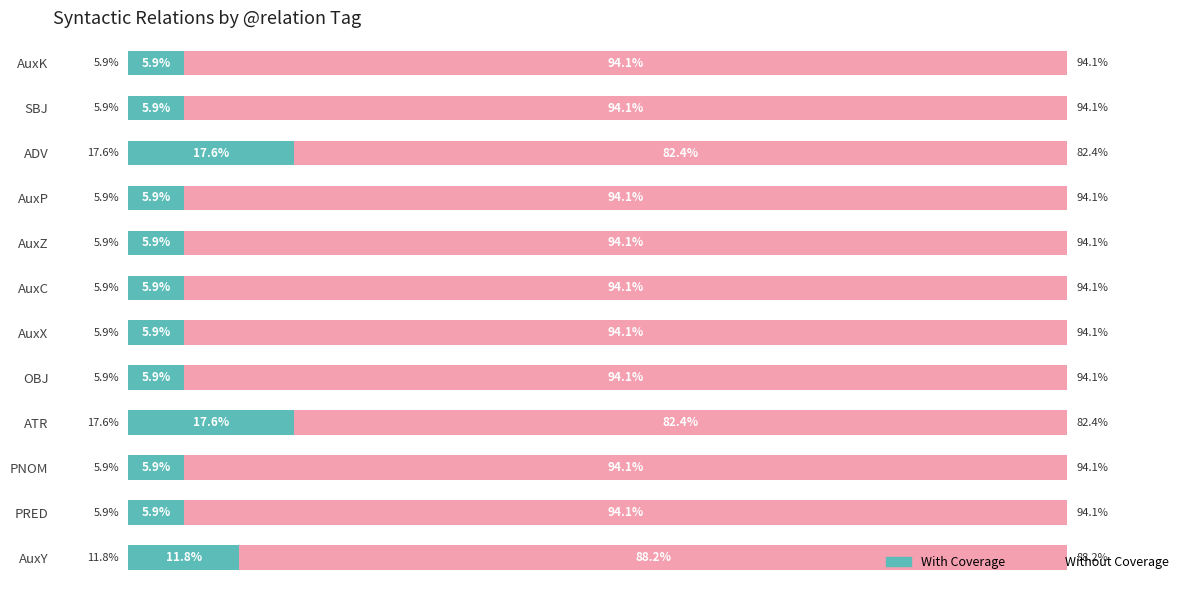

Reading left to right, extract all data points from this chart.

With Coverage: 0=11.8	1=5.9	2=5.9	3=17.6	4=5.9	5=5.9	6=5.9	7=5.9	8=5.9	9=17.6	10=5.9	11=5.9
Without Coverage: 0=88.2	1=94.1	2=94.1	3=82.4	4=94.1	5=94.1	6=94.1	7=94.1	8=94.1	9=82.4	10=94.1	11=94.1